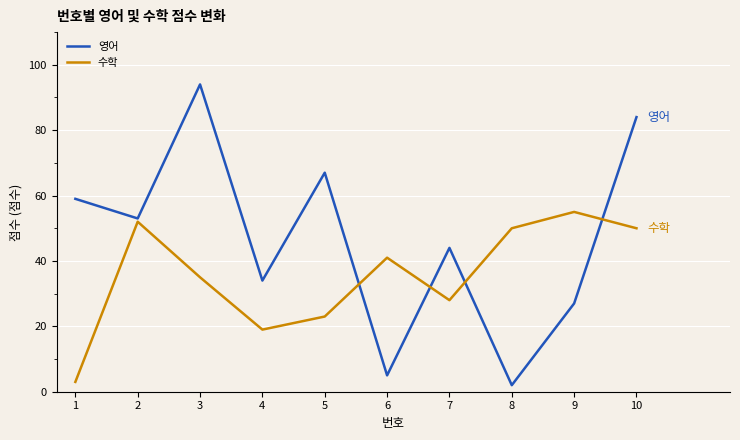

List the series in order of their overall mean, lowest first.

수학, 영어